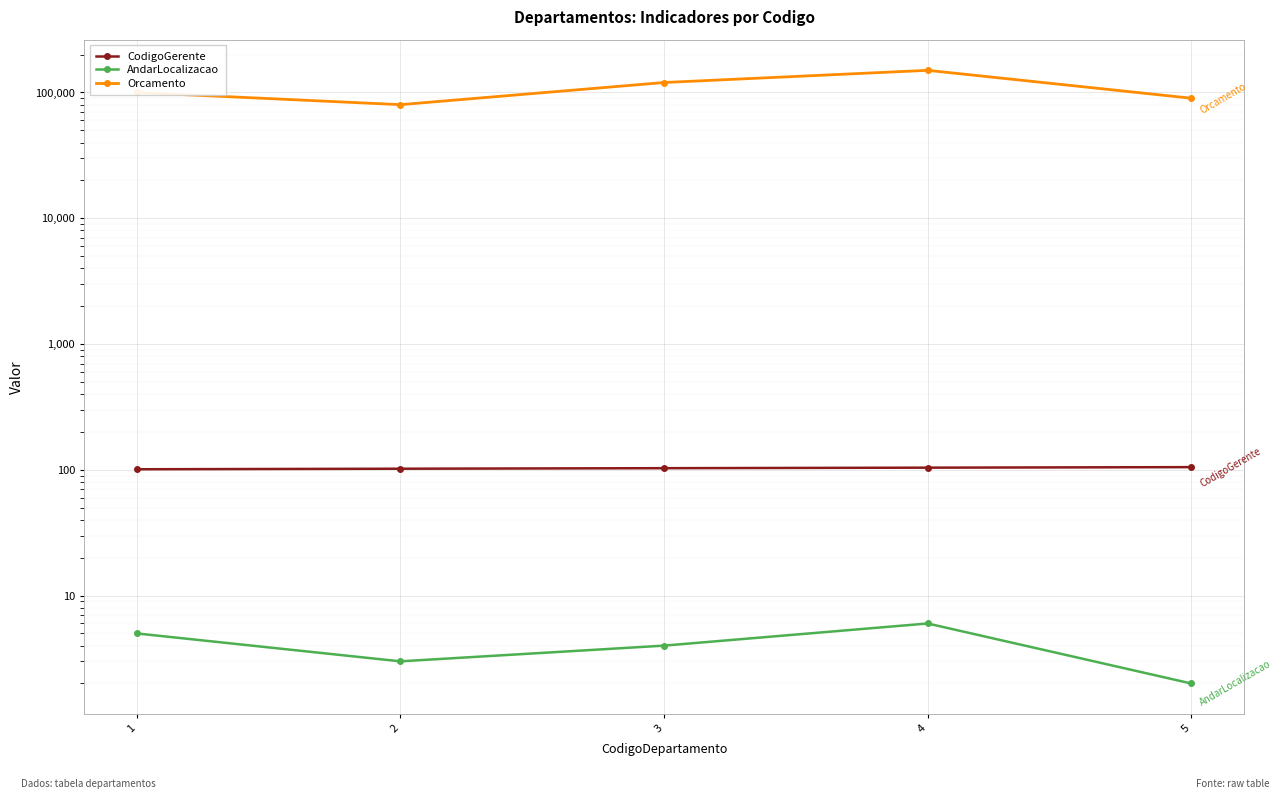

How many lines are shown in the chart?

3